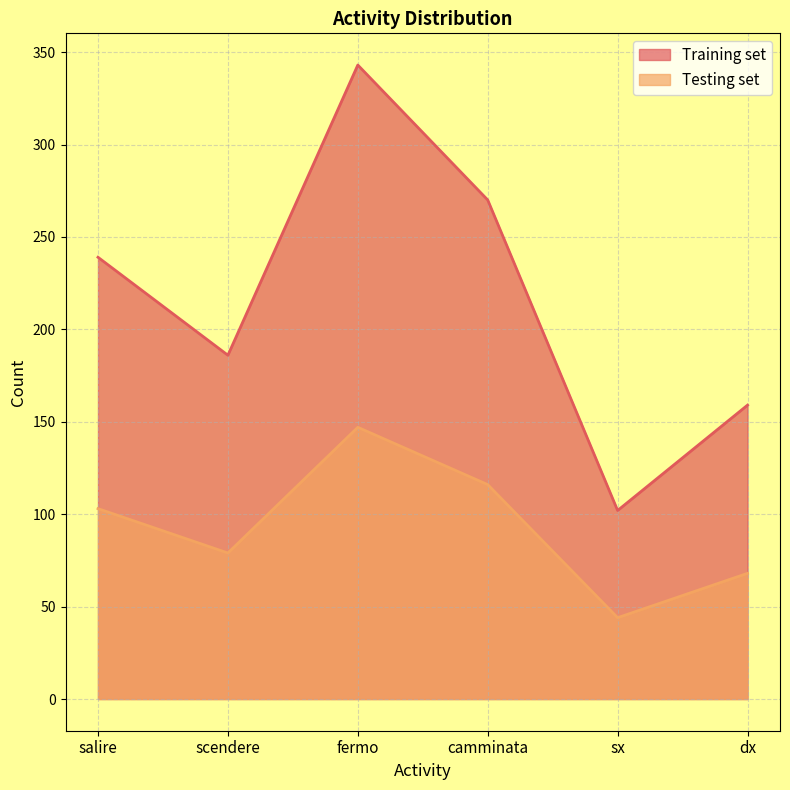

At which label does Testing set first exceed 103?

fermo